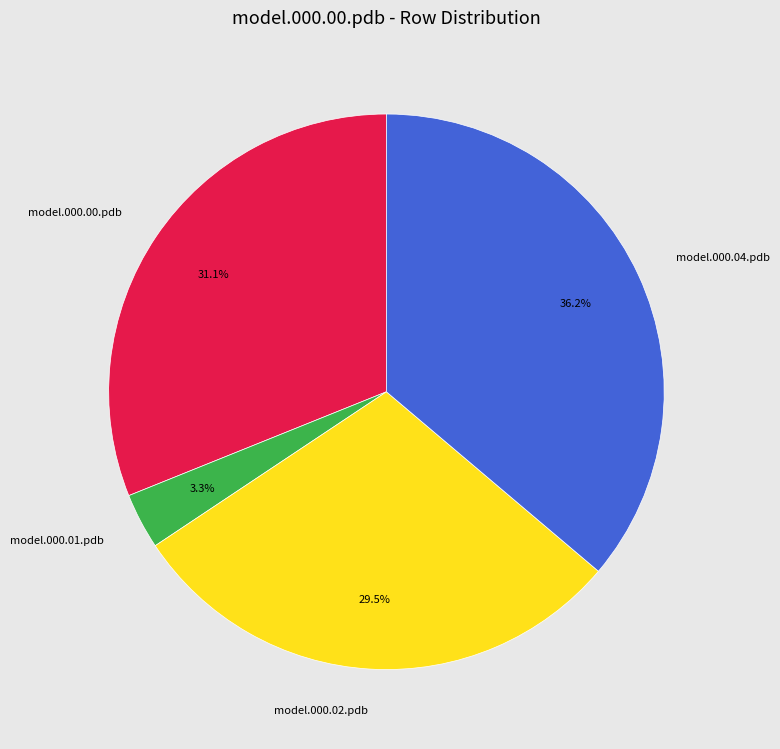

Which category has the biggest portion of the pie?

model.000.04.pdb